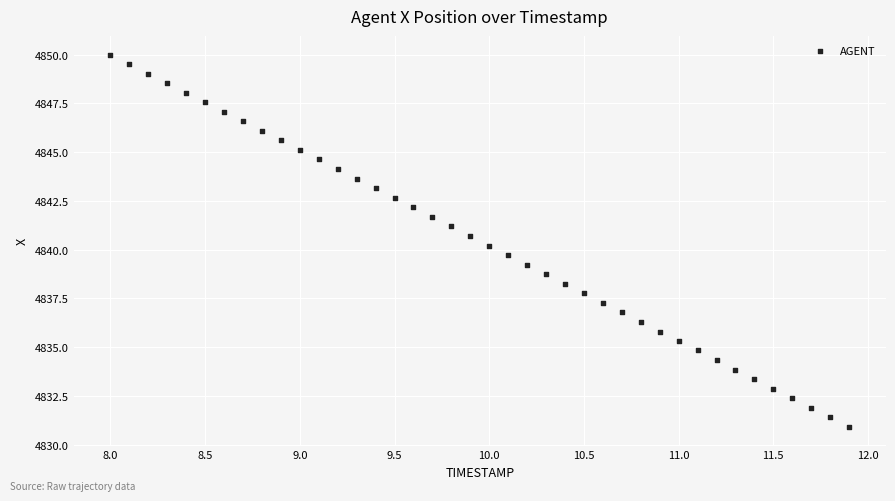

What is the range of Y values (max minus min)?

19.1